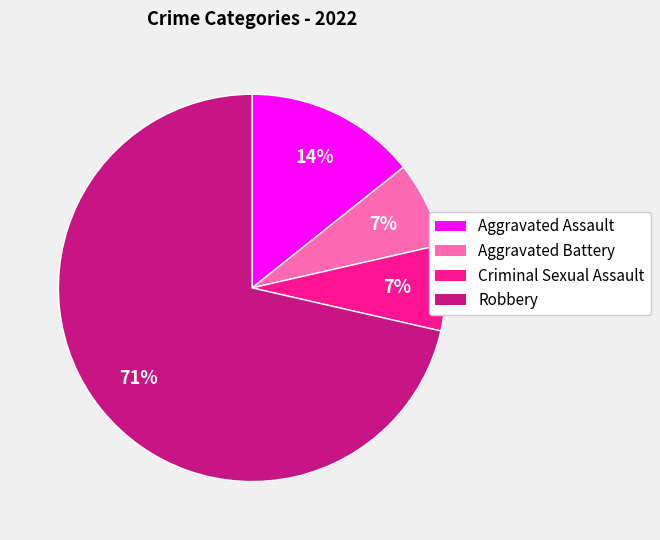

To the nearest percent, what is the combined percentage of Aggravated Battery and Criminal Sexual Assault?

14%